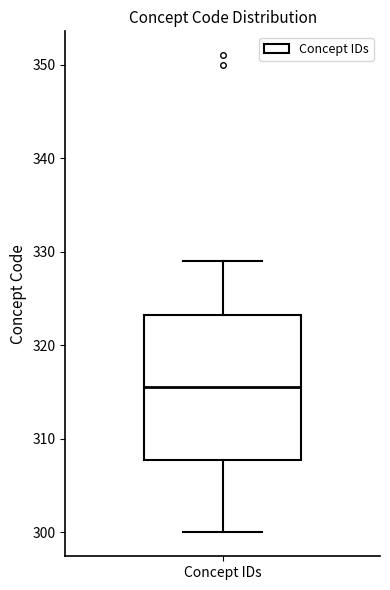

Where is the upper edge of the box for Concept IDs on the y-axis? The values are not printed on the chart, so give them approximately, as read against the axis.

323